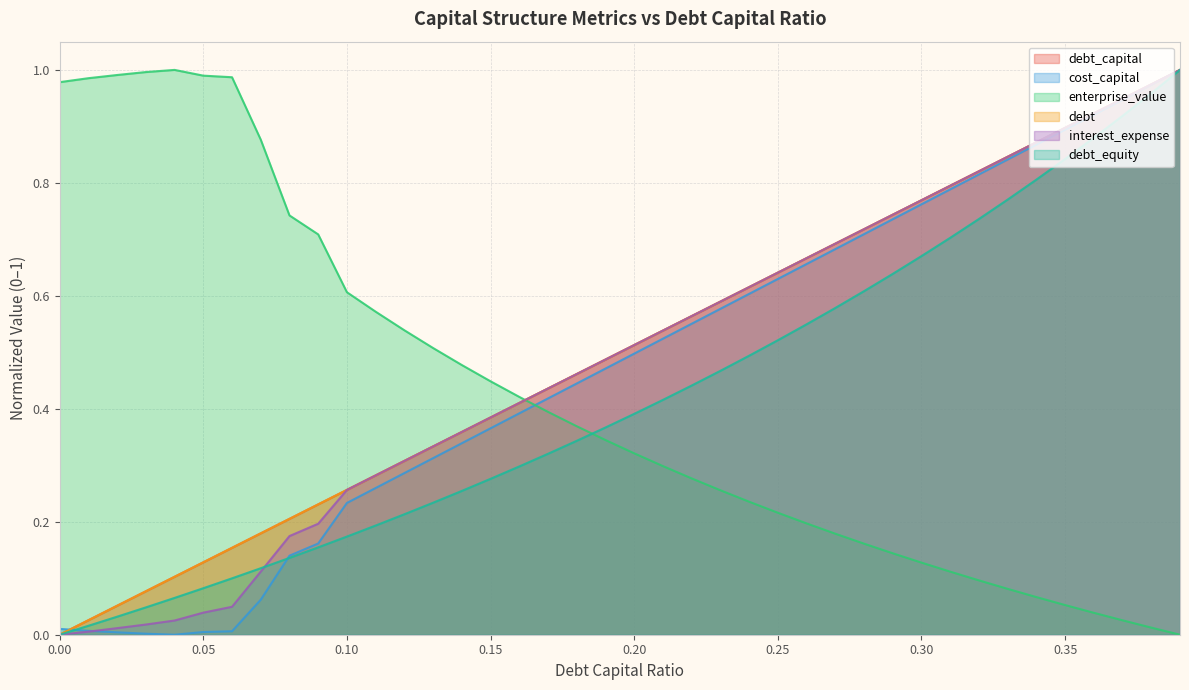

What is the maximum value shown in the chart?

1.0